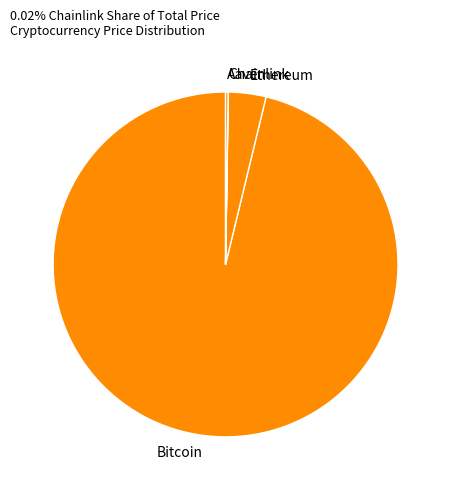

What is the largest slice in the pie chart?

Bitcoin